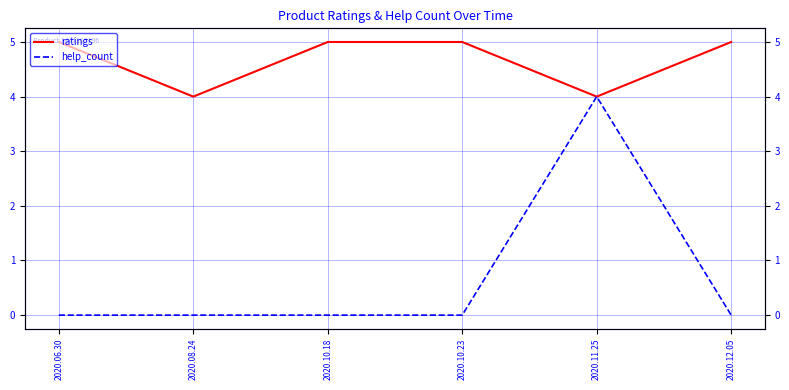

Which series has the largest total across all categories?

ratings